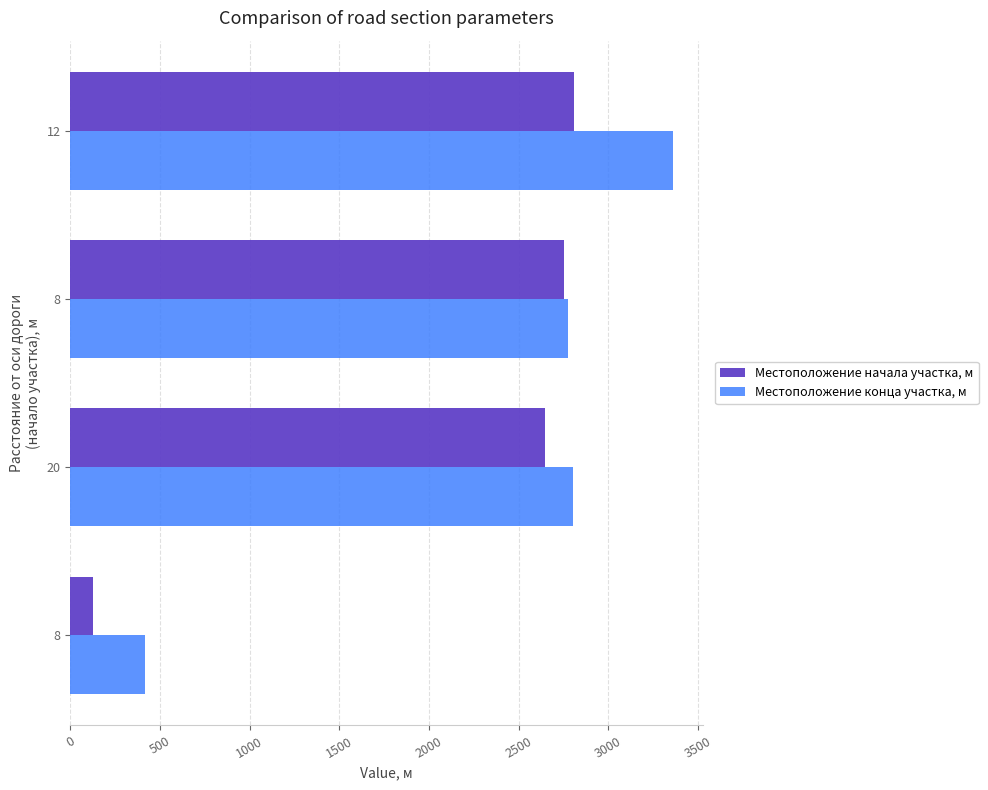

List the series in order of their overall mean, highest first.

Местоположение конца участка, м, Местоположение начала участка, м